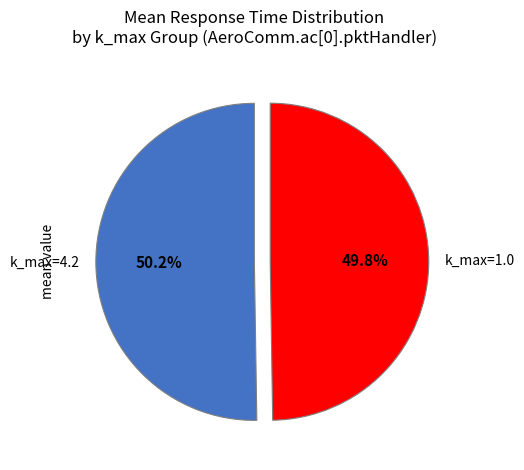

How much of the chart is everything except k_max=1.0?

50.2%